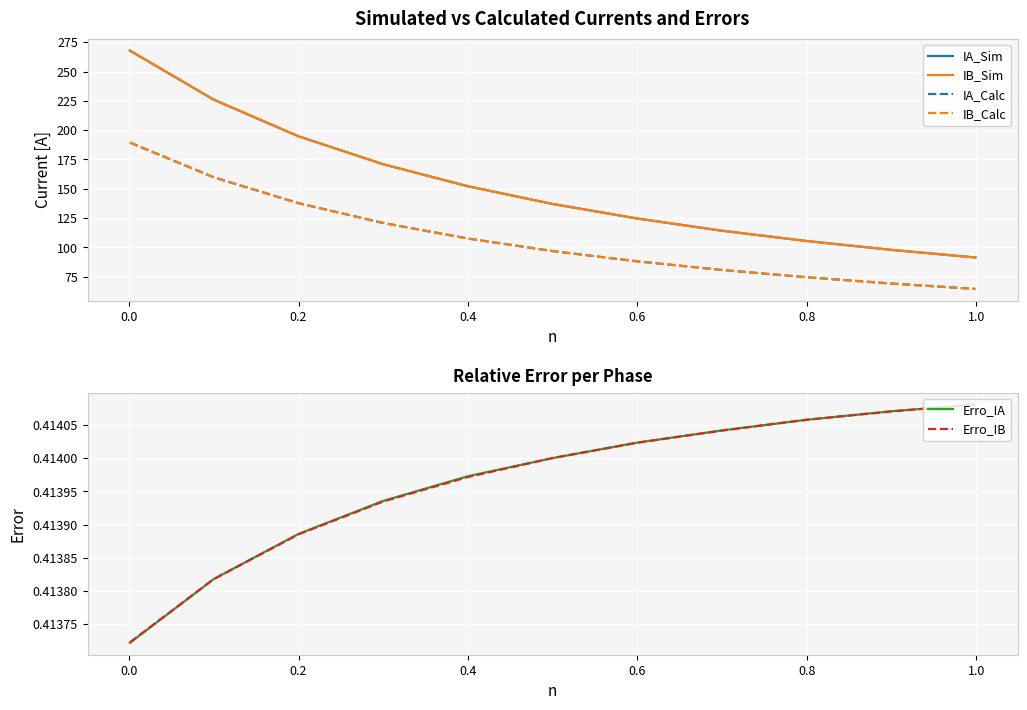

Reading left to right, list all the values displayed in this chart.

IA_Sim: 267.8	226.0	194.8	170.9	152.2	137.1	124.7	114.3	105.5	98.0	91.5
IB_Sim: 267.8	226.0	194.8	170.9	152.2	137.1	124.7	114.3	105.5	97.9	91.5
IA_Calc: 189.4	159.8	137.8	120.9	107.6	97.0	88.2	80.8	74.6	69.3	64.7
IB_Calc: 189.4	159.8	137.7	120.9	107.6	96.9	88.2	80.8	74.6	69.3	64.7
Erro_IA: 0.4	0.4	0.4	0.4	0.4	0.4	0.4	0.4	0.4	0.4	0.4
Erro_IB: 0.4	0.4	0.4	0.4	0.4	0.4	0.4	0.4	0.4	0.4	0.4